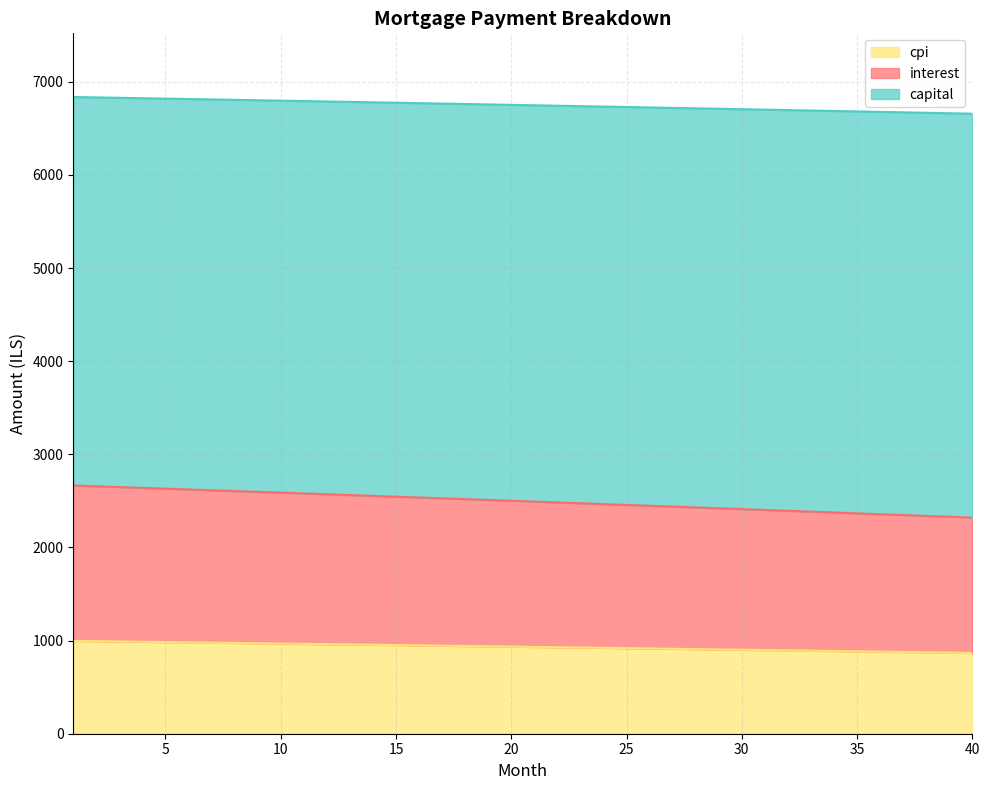

Between 10 and 29, which is larger?

10